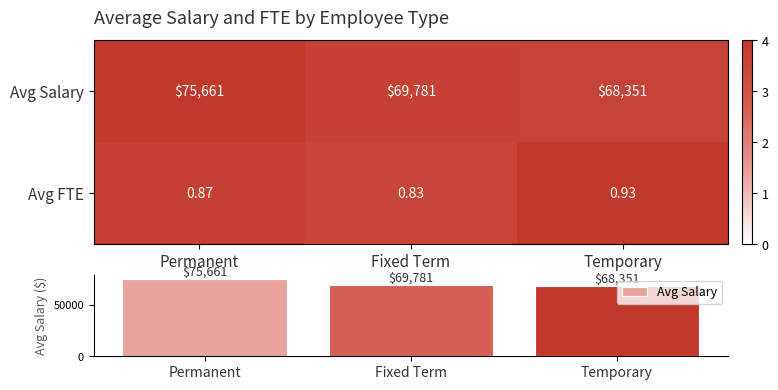

Which series has the largest range (max minus min)?

Avg Salary